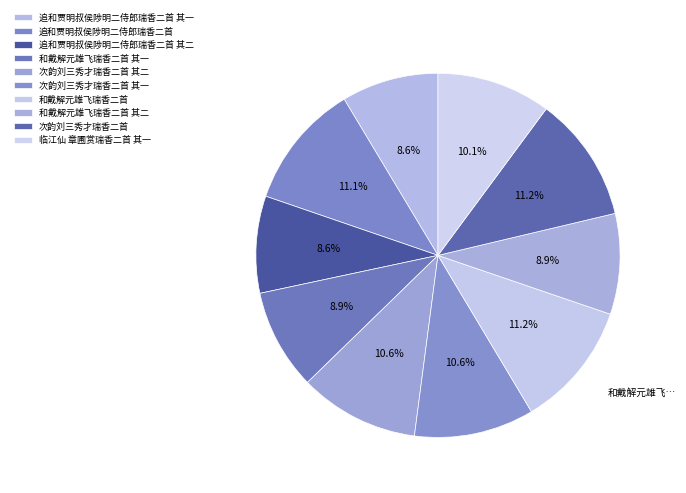

What is the change in value from 追和贾明叔侯陟明二侍郎瑞香二首 其一 to 和戴解元雄飞瑞香二首 其二?

+32937